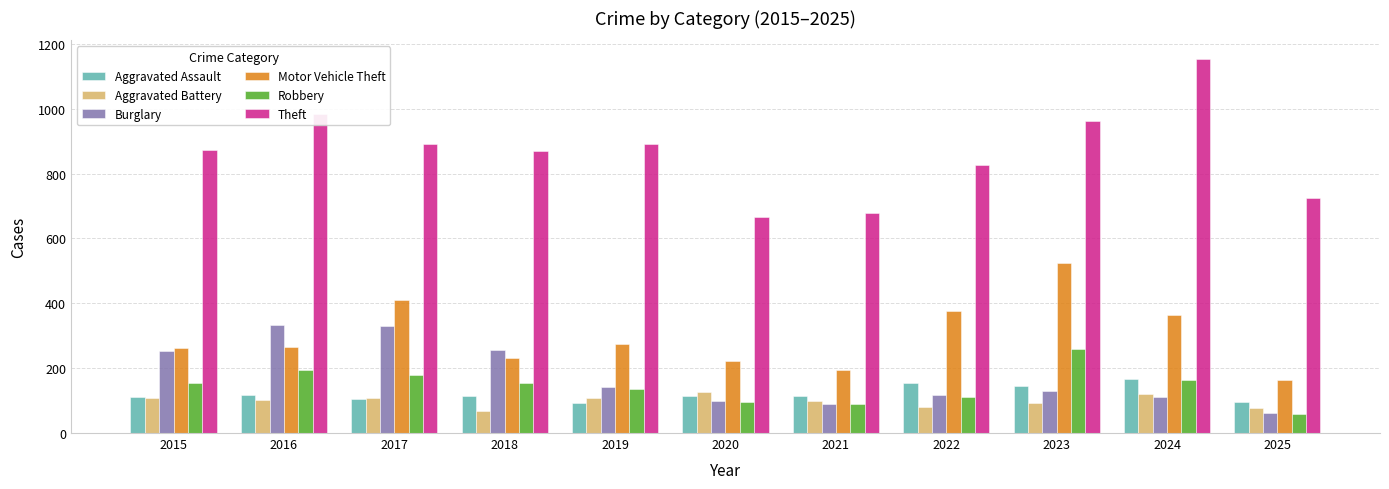

At how many categories does at least one series exceed 515?

11